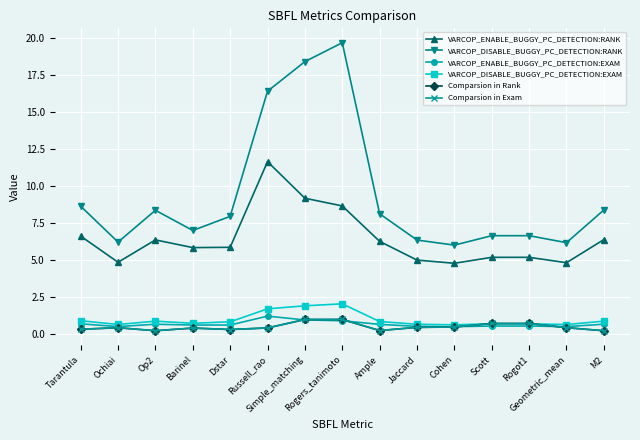

What is the value of the VARCOP_DISABLE_BUGGY_PC_DETECTION:RANK point at the 5th from the left?

7.9